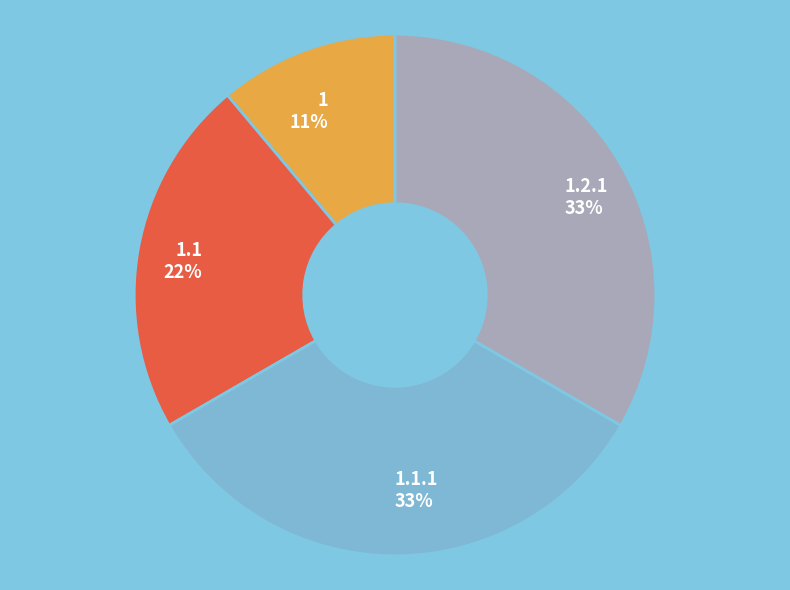

True or false: 1.2.1 accounts for 33% of the total.

True